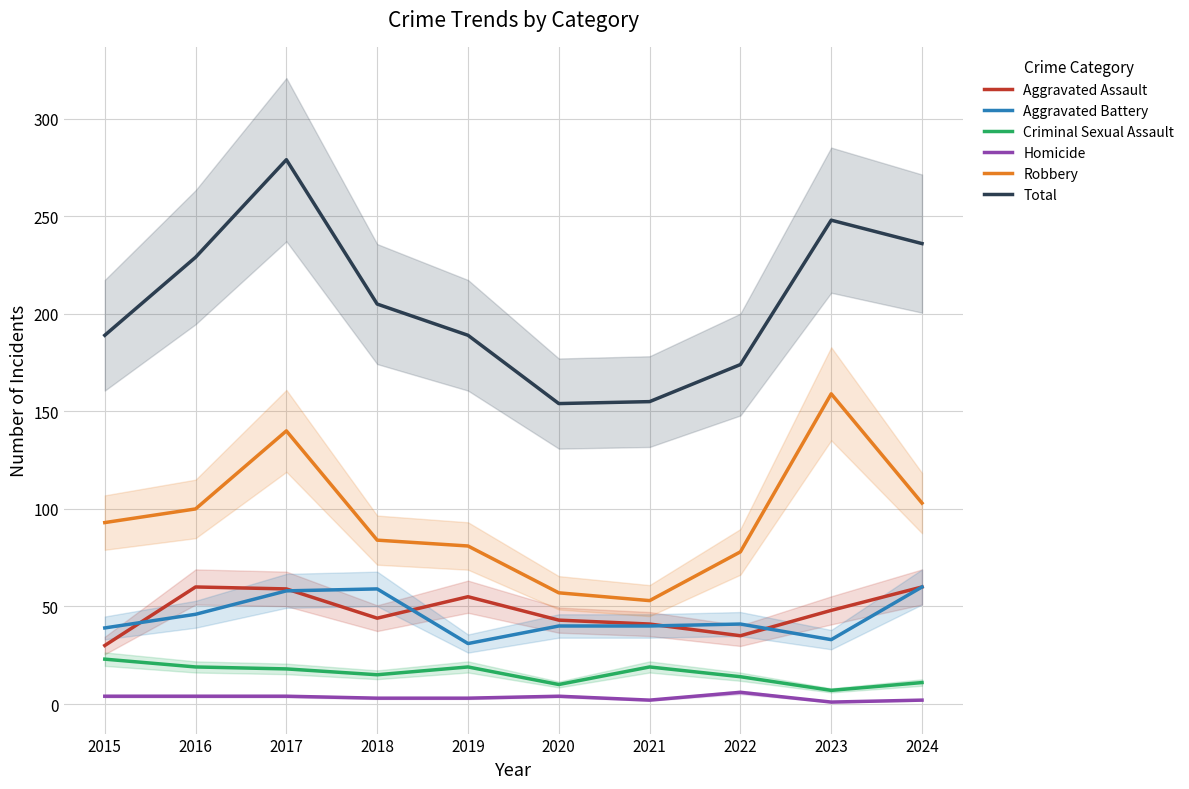

Which series has the widest spread of values?

Total